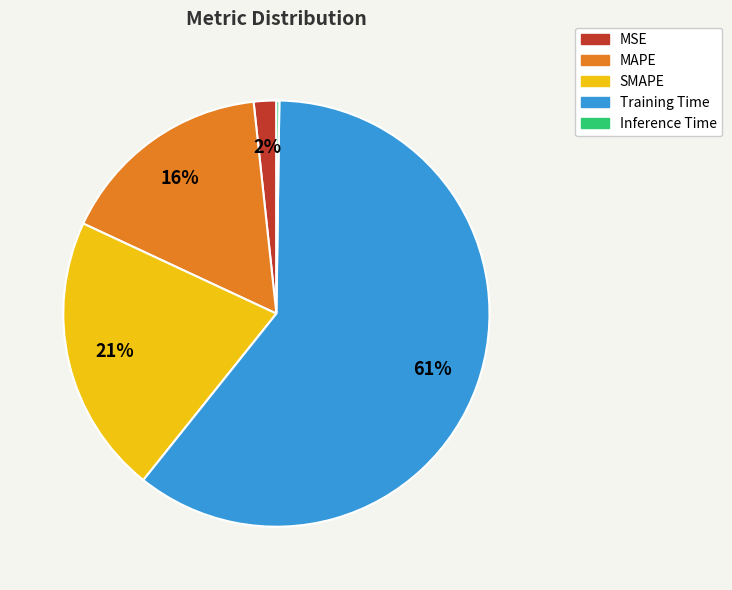

Is it true that Training Time is 61% of the pie?

True